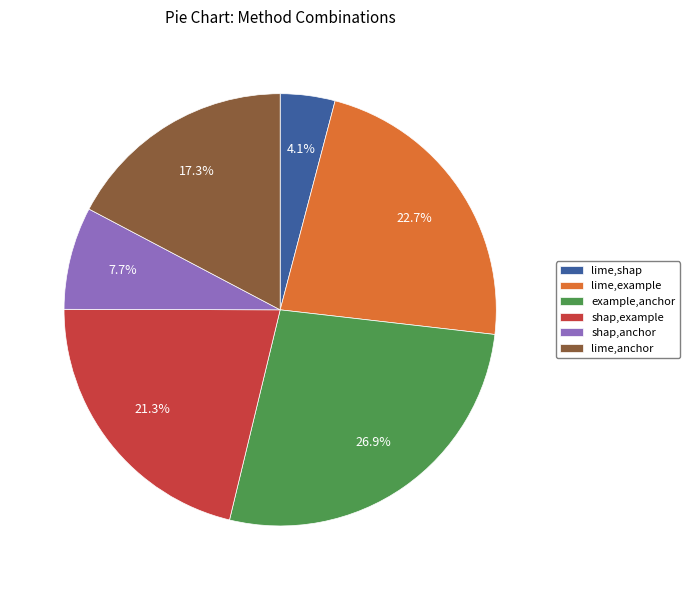

How many slices are in this pie chart?

6